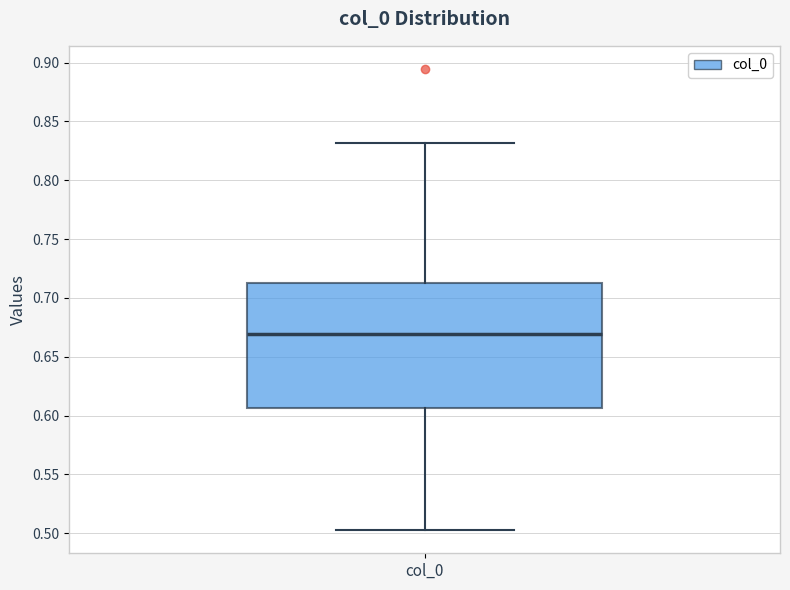

Read this box plot against the y-axis: the position of the median line, the range covered by the box, and the ends of both whiskers. The values are not printed on the chart, so give them approximately, as read against the axis.

median 0.670, box 0.605 to 0.710, whiskers 0.505 to 0.830